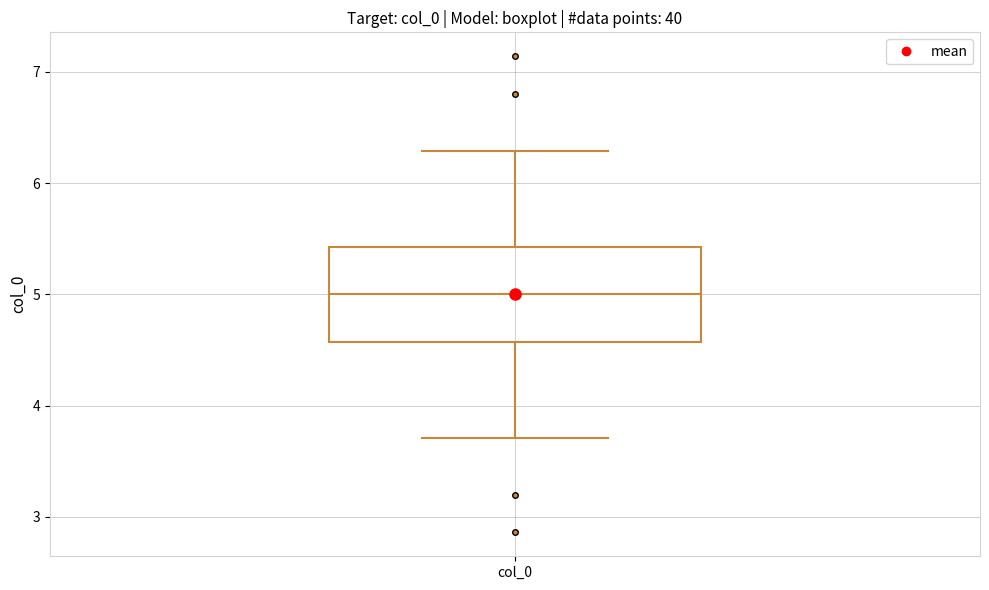

Transcribe this box plot: give where the median line is, the range the box spans, and where the two whiskers end, as read against the y-axis. The values are not printed on the chart, so give them approximately, as read against the axis.

median 5.0, box 4.6 to 5.4, whiskers 3.7 to 6.3